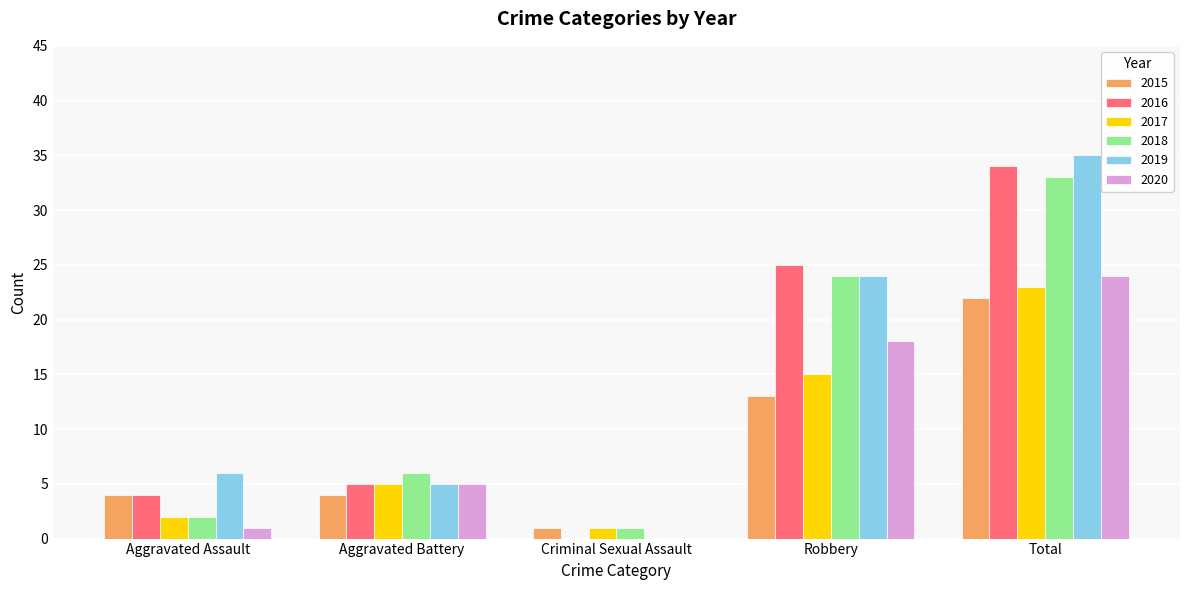

At which label does 2018 reach its peak?

Total